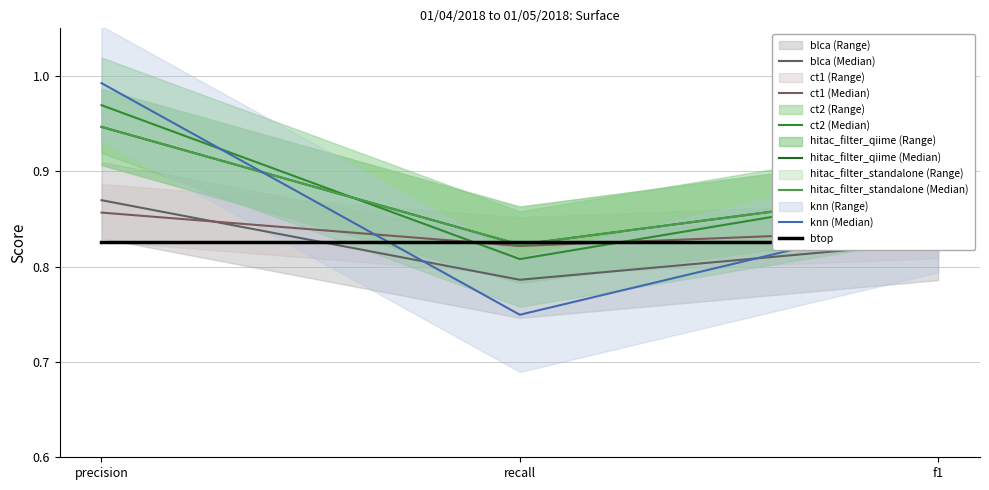

Which label corresponds to the largest value in the chart?

precision